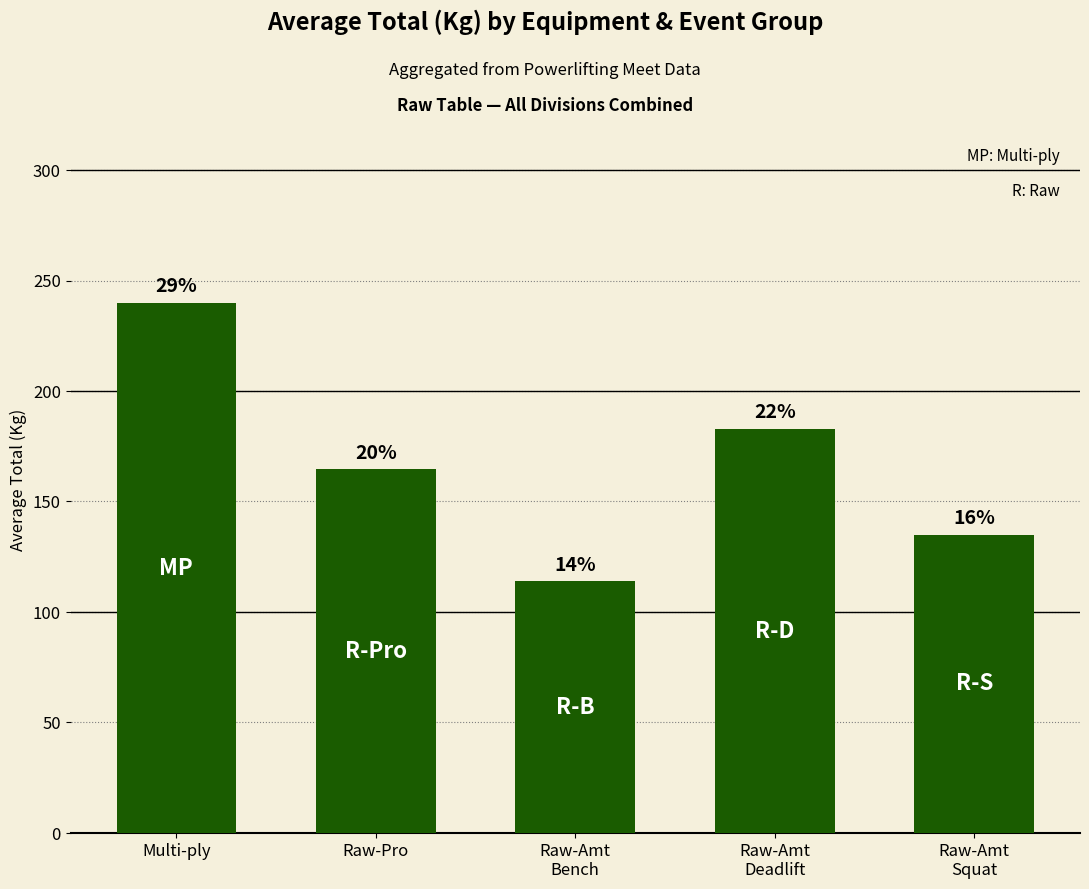

Are the bars horizontal?

No